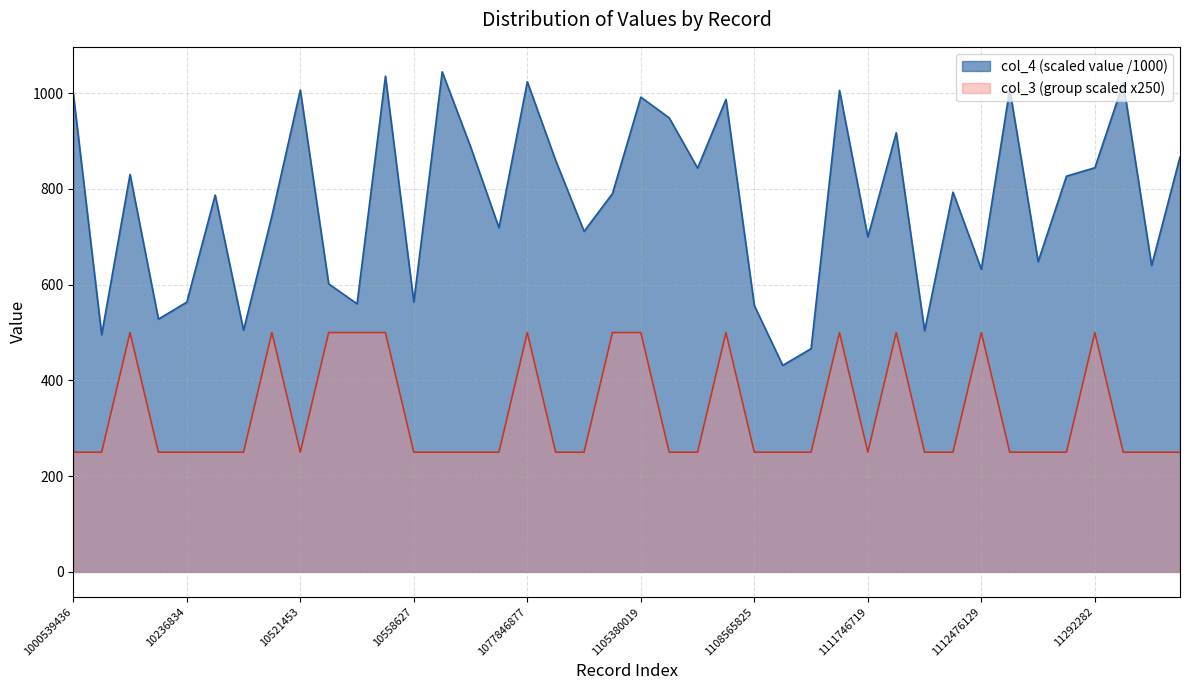

In col_4_values, how many points are higher than both neighbors (excluding endpoints)?

13